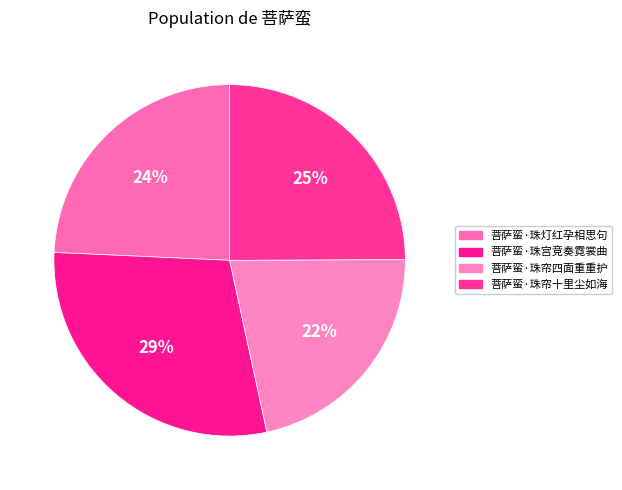

Which has a higher value, 菩萨蛮·珠帘十里尘如海 or 菩萨蛮·珠宫竞奏霓裳曲?

菩萨蛮·珠宫竞奏霓裳曲